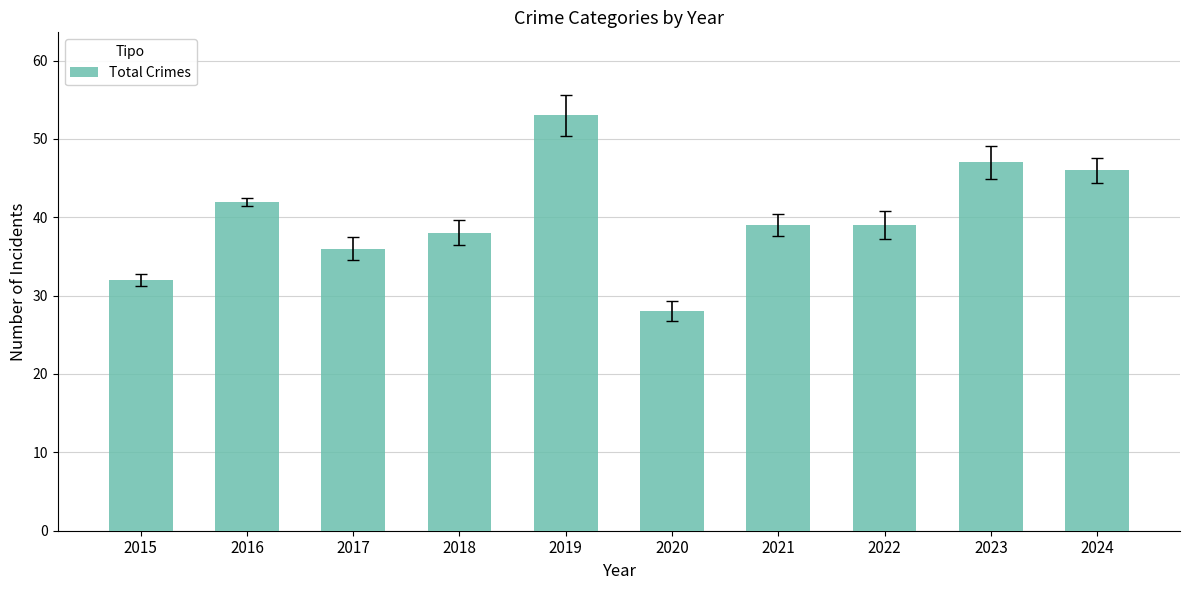

At which category does the chart reach its minimum across all series?

2020